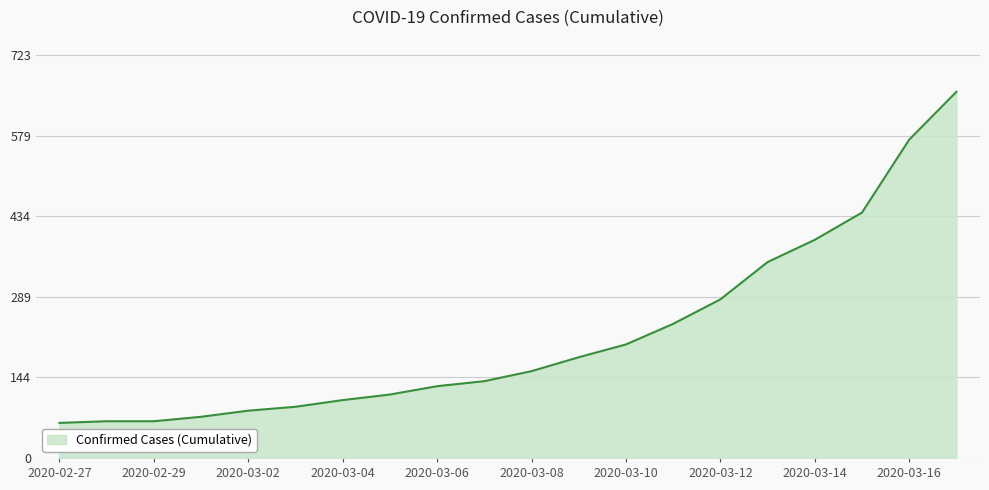

What is the average value?

221